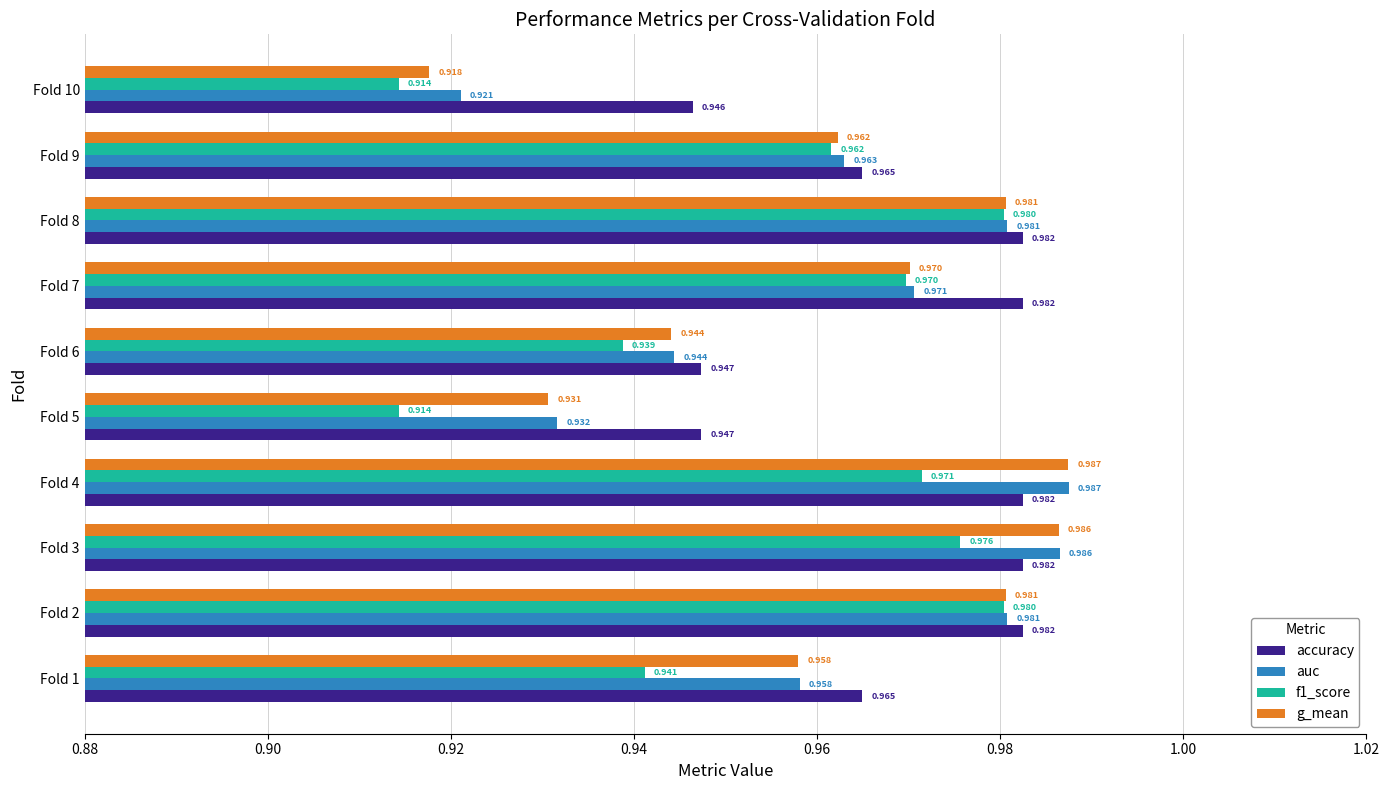

Which series has the widest spread of values?

g_mean